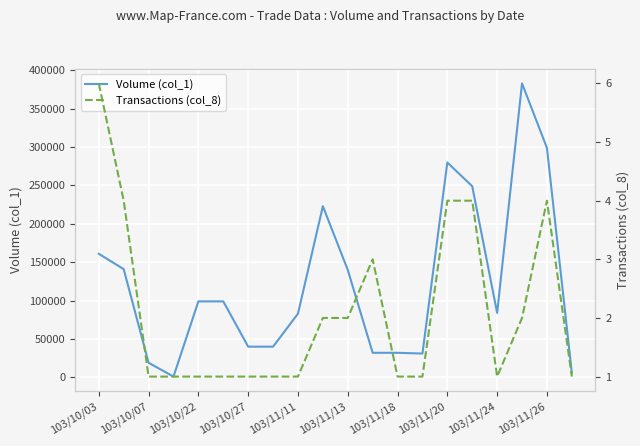

Is the value of Volume (col_1) at 16 greater than the value of Transactions (col_8) at 103/11/13?

Yes